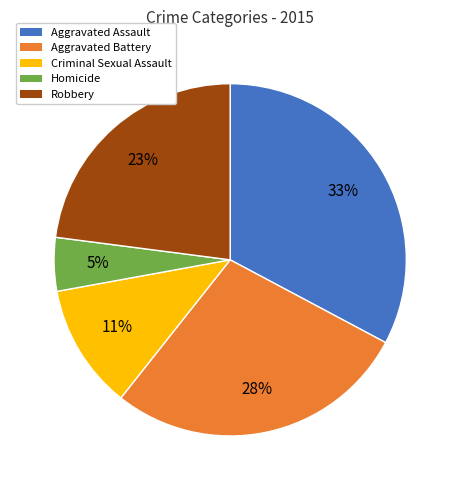

Is the sum of Aggravated Assault and Aggravated Battery greater than half?

Yes